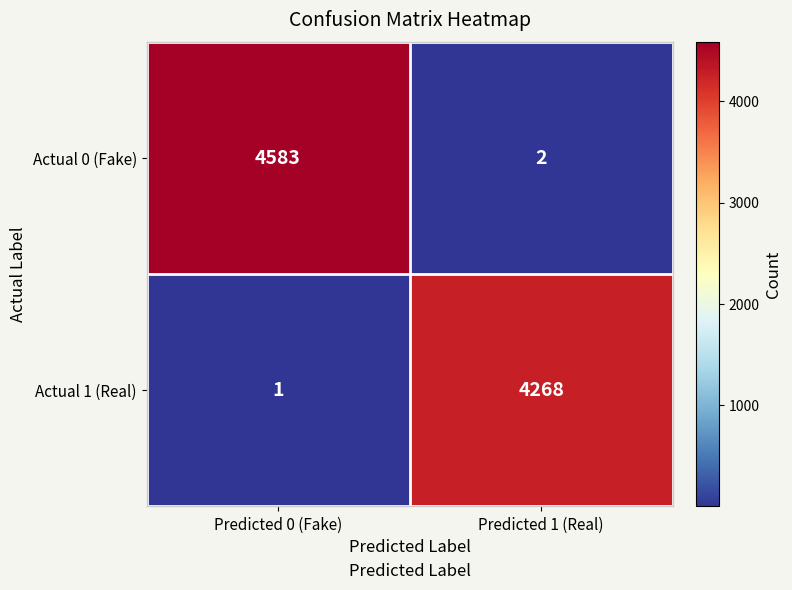

Reading left to right, transcribe all the data shown in this chart.

Actual 0 (Fake): Predicted 0 (Fake)=4583	Predicted 1 (Real)=2
Actual 1 (Real): Predicted 0 (Fake)=1	Predicted 1 (Real)=4268